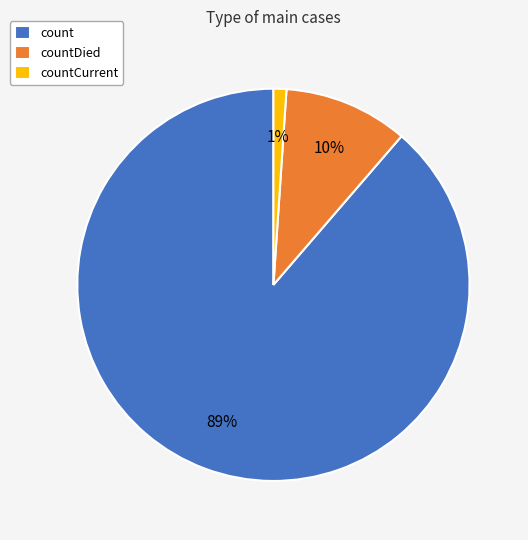

Which has a higher value, countCurrent or countDied?

countDied